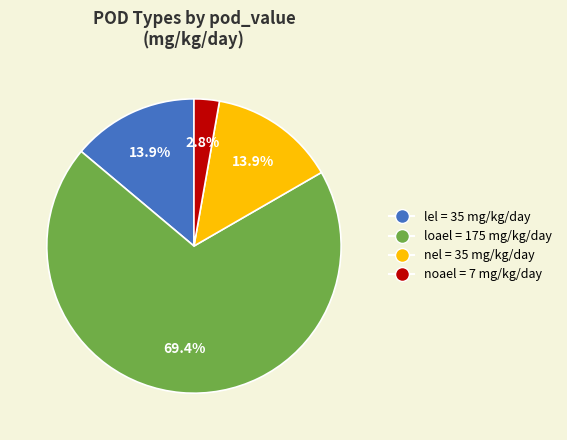

Count the number of slices in the pie.

4